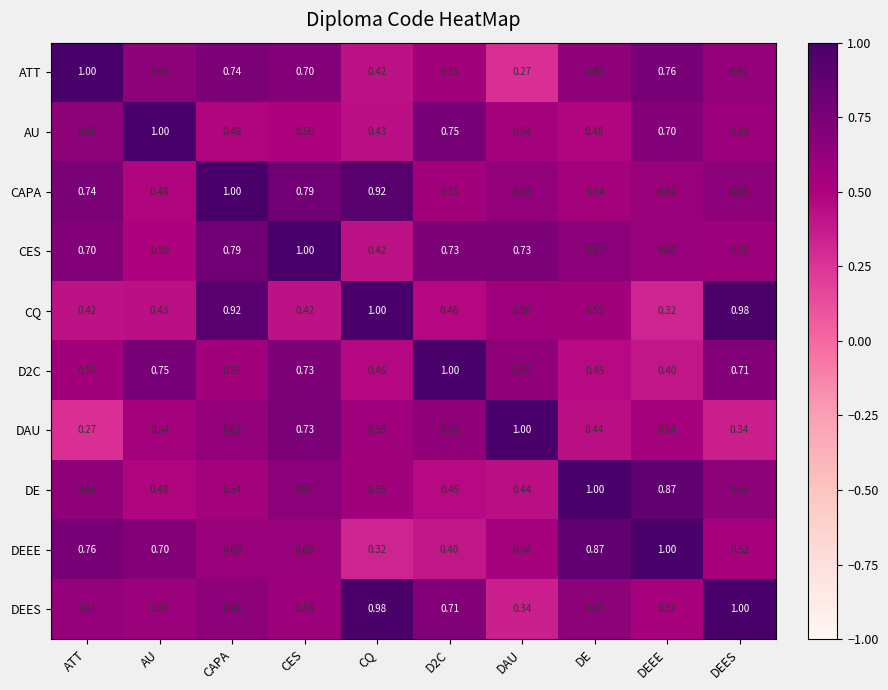

At which category is the sum across all series the highest?

CAPA